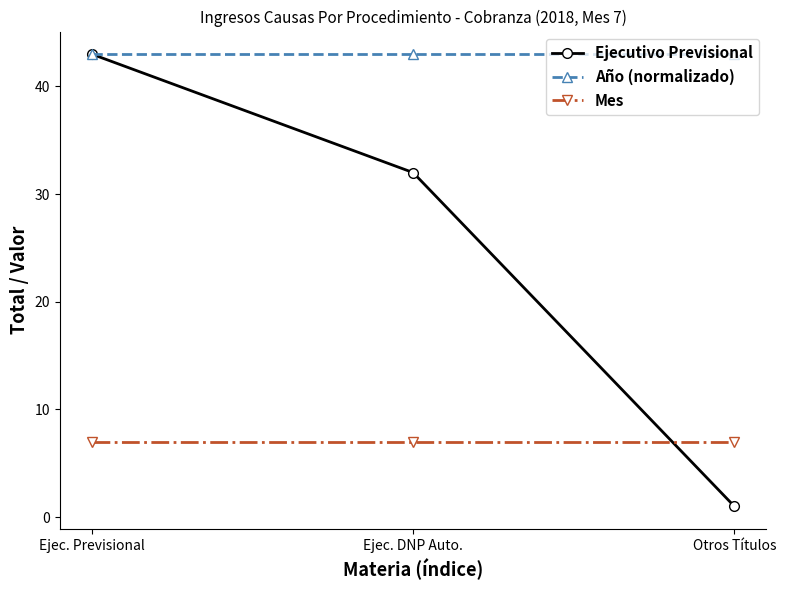

How many lines are shown in the chart?

3